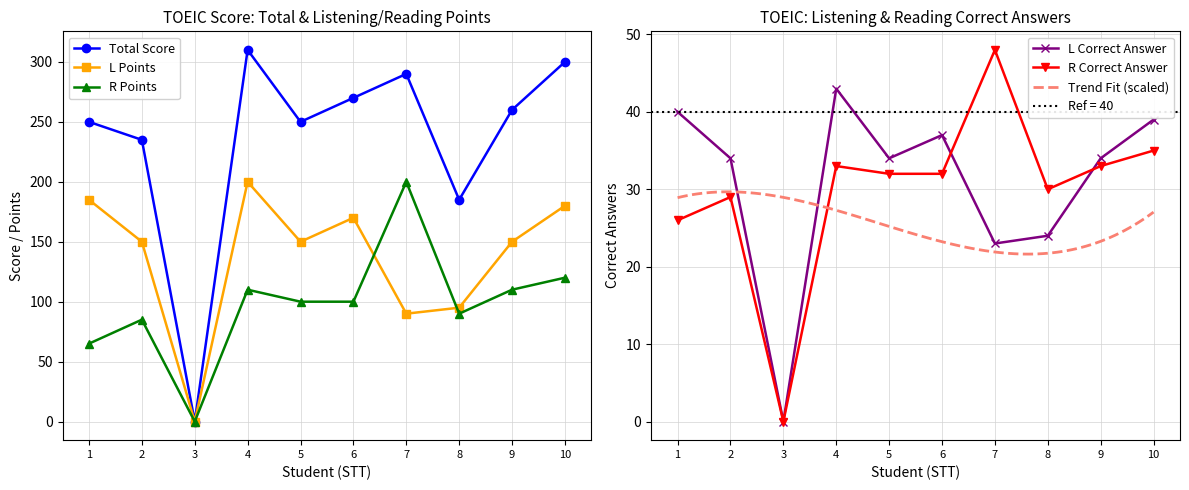

The value of R Points at 7 is 124. True or false?

False